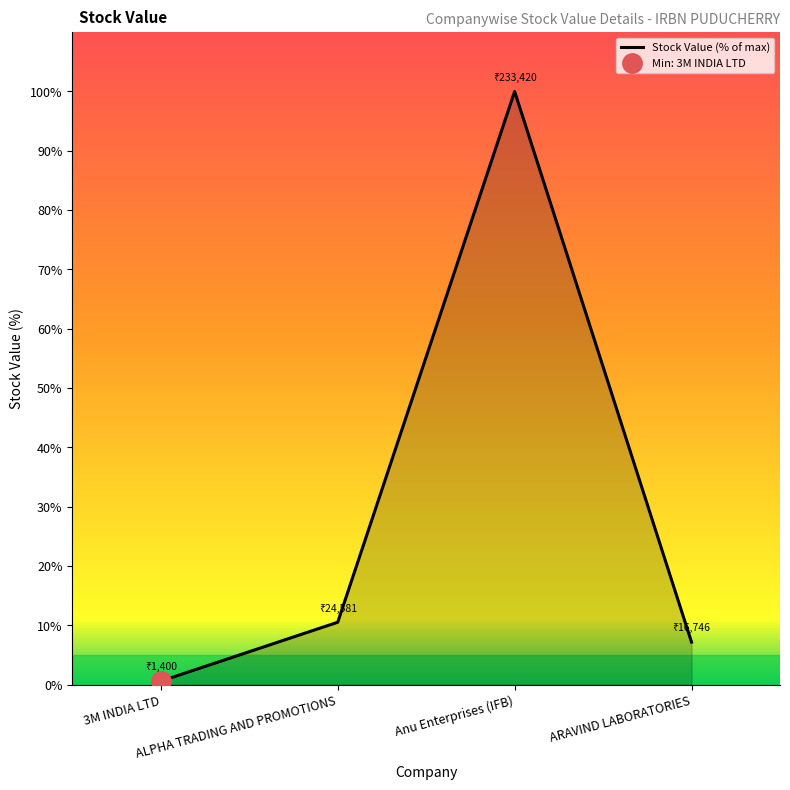

What is the sum of all values?

118.3